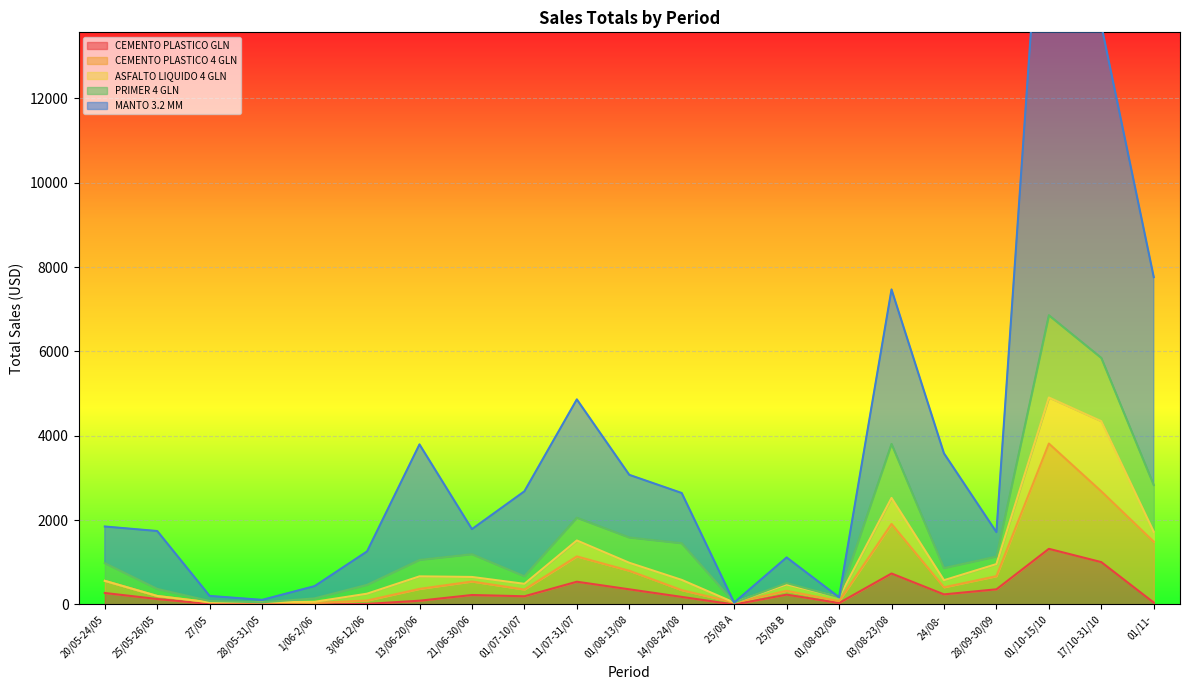

The CEMENTO PLASTICO 4 GLN series shows 189 at 25/08 B. True or false?

False